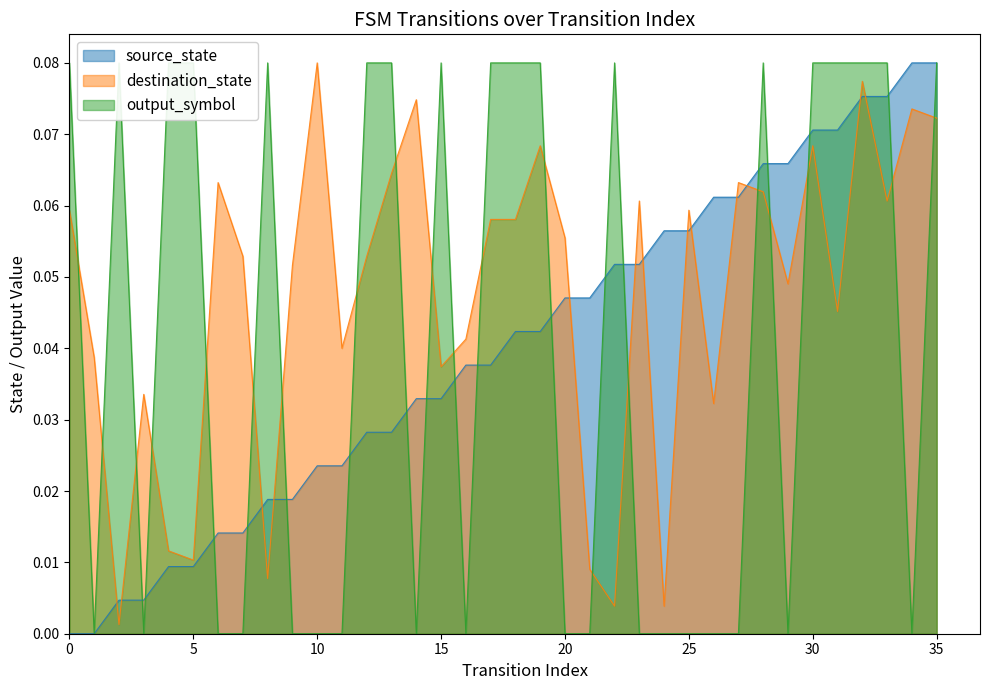

The destination_state series shows 0.1 at 25. True or false?

False